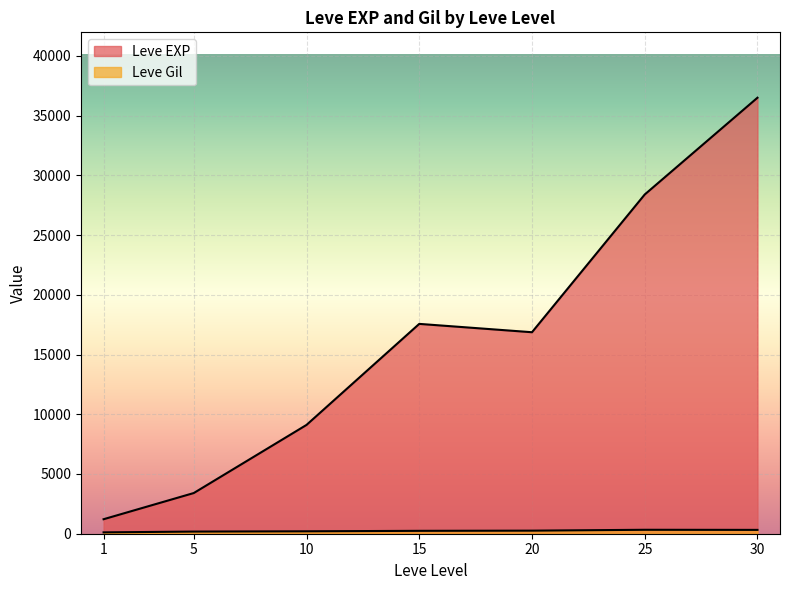

At which label does Leve EXP reach its minimum?

1